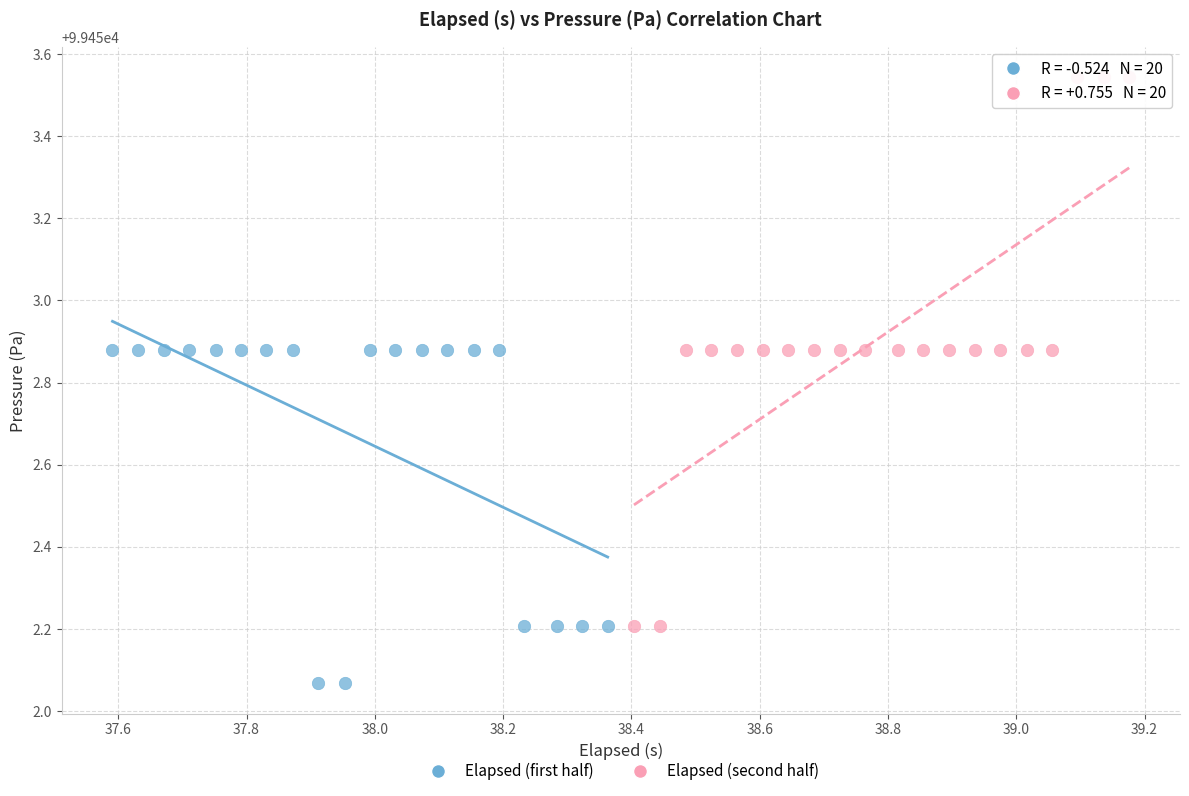

Which series has the largest Y range (max minus min)?

Elapsed (second half)